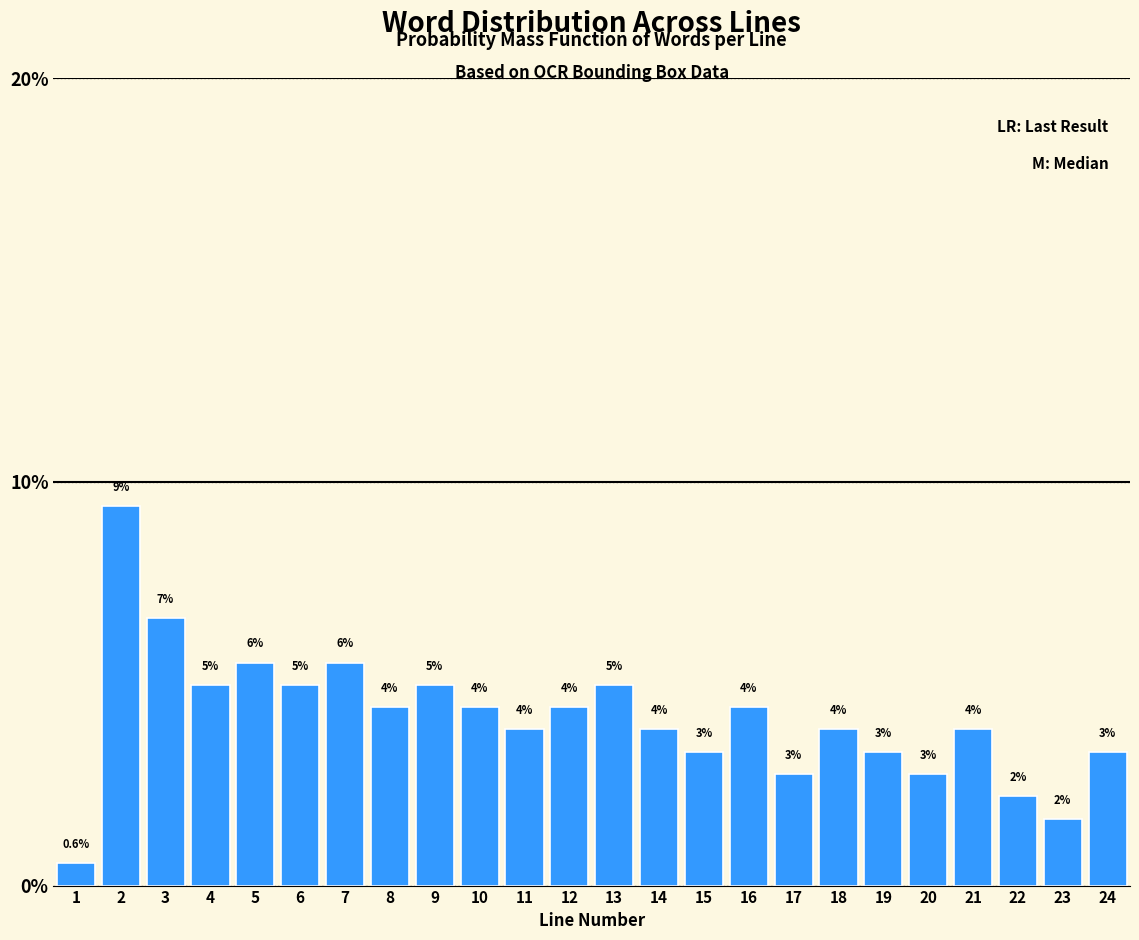

Does the chart contain any negative values?

No